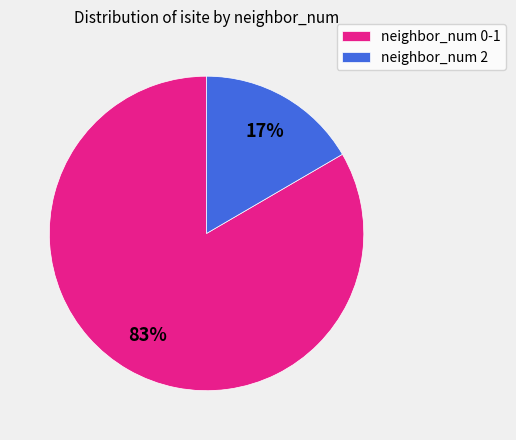

Rank the categories by value from highest to lowest.

neighbor_num 0-1, neighbor_num 2